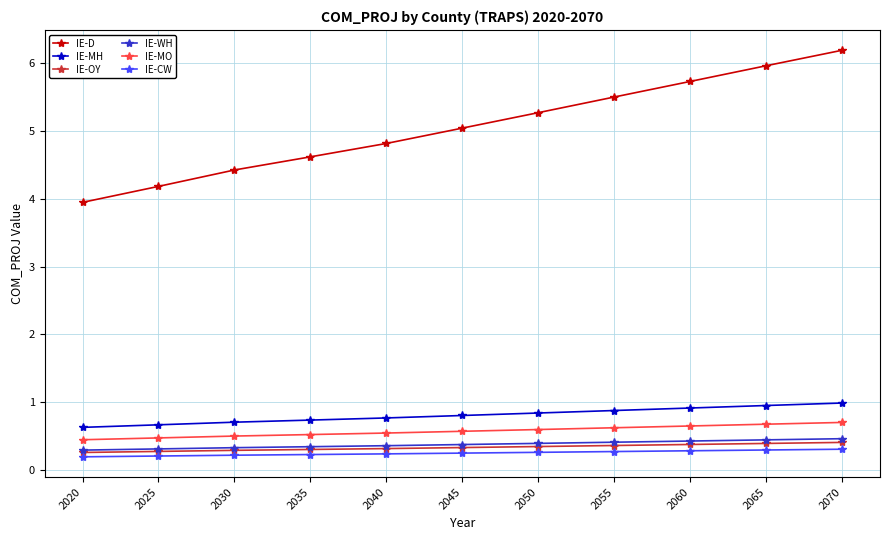

What is the approximate value of IE-MO at 2020?

0.4